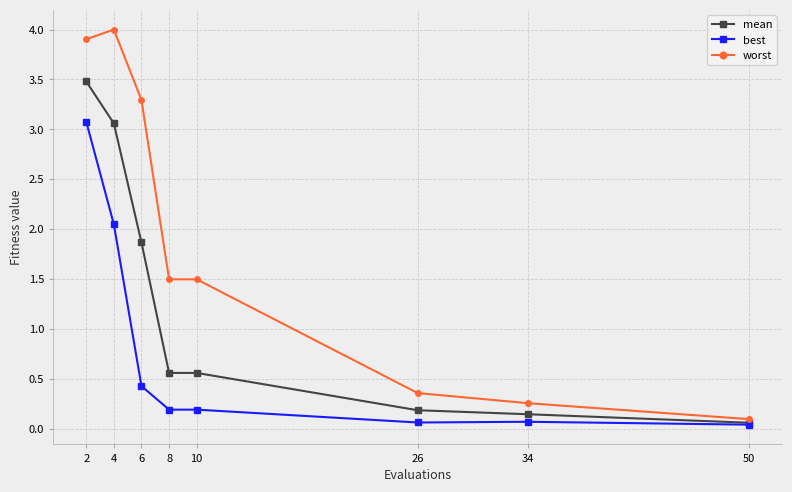

Is it true that worst equals 1.0 at 6?

False